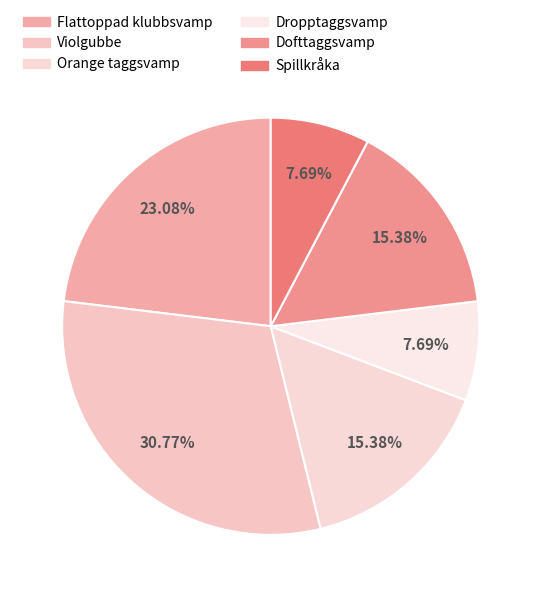

How many segments does this pie chart have?

6